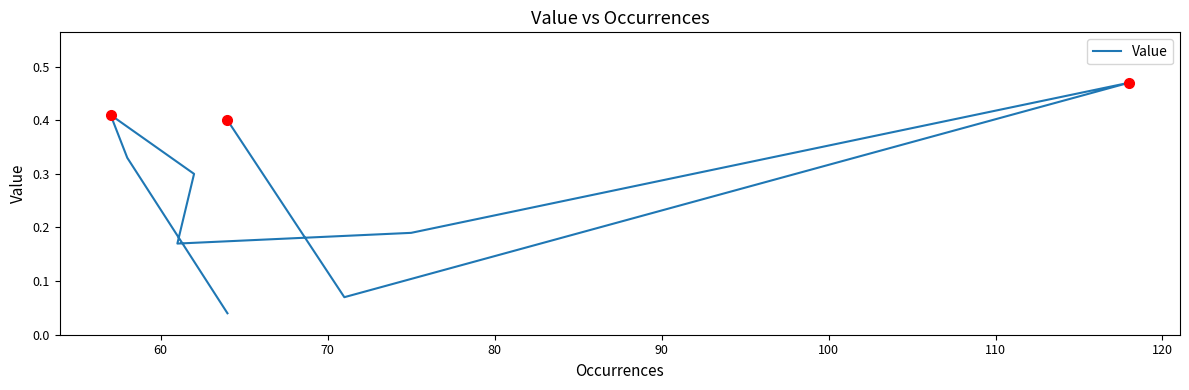

What is the sum of the values at 60 and 90?

0.2